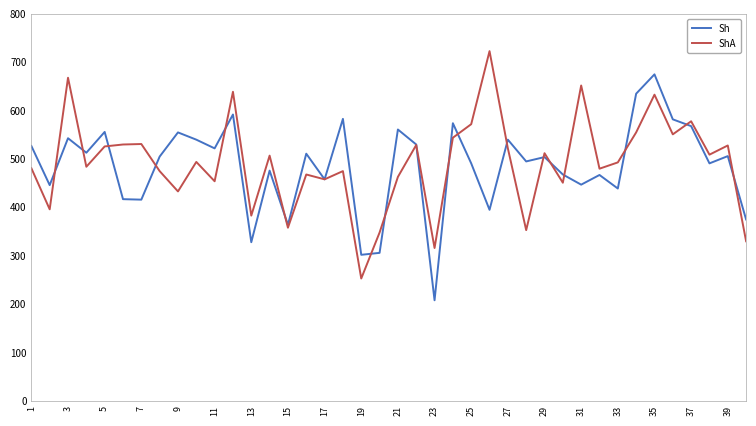

What is the greatest value displayed?

723